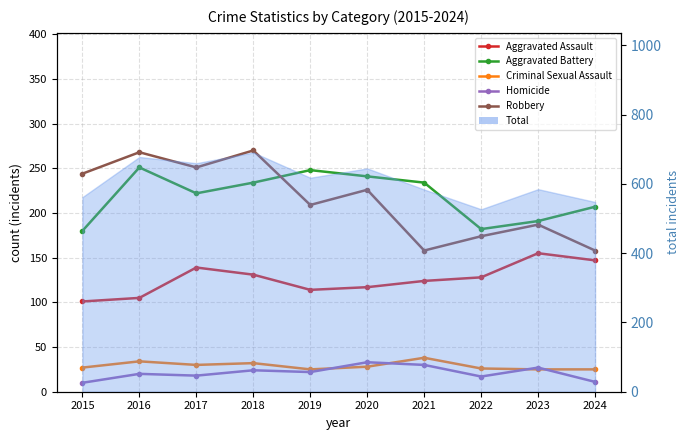

Where does the Criminal Sexual Assault series first go above 28?

2016